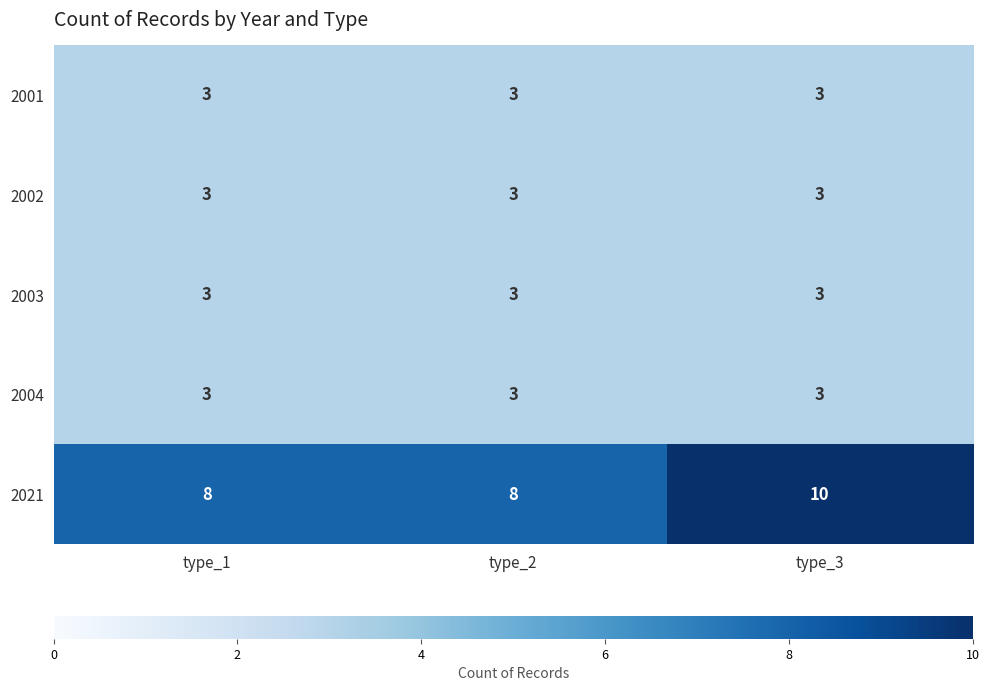

What is the minimum value for 2001?

3